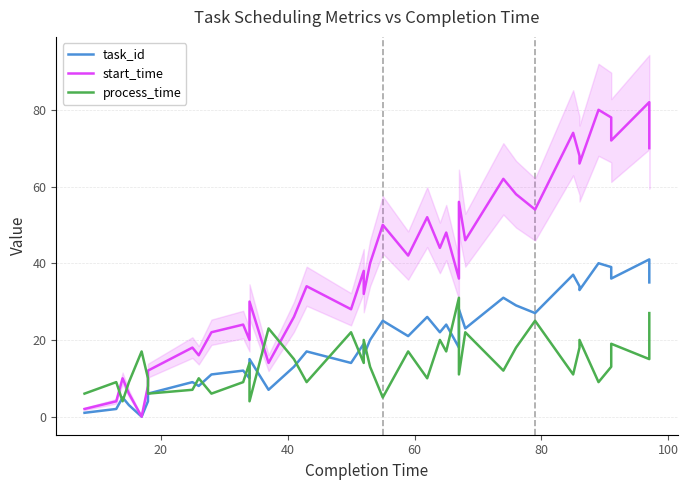

Does the chart have visible grid lines?

Yes